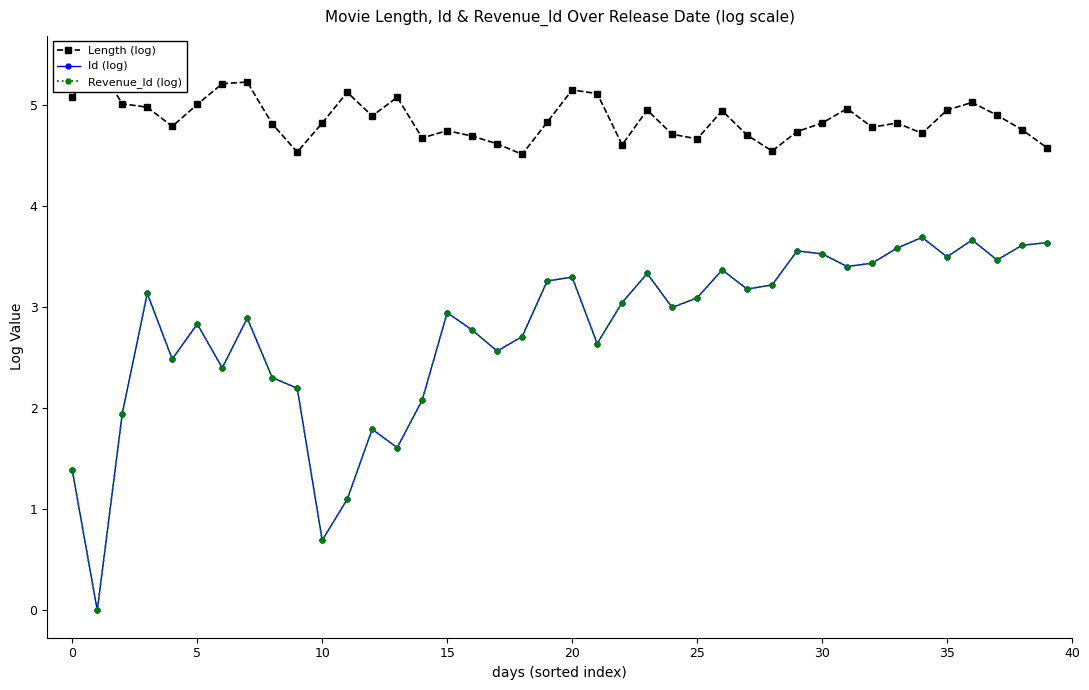

True or false: Length (log) and Revenue_Id (log) intersect in this chart.

False